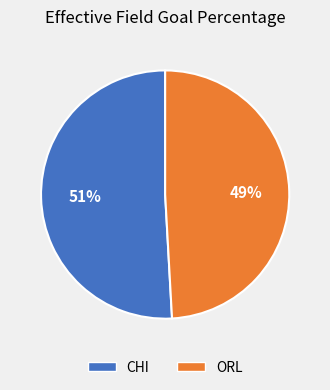

Combined, do CHI and ORL account for over 50%?

Yes